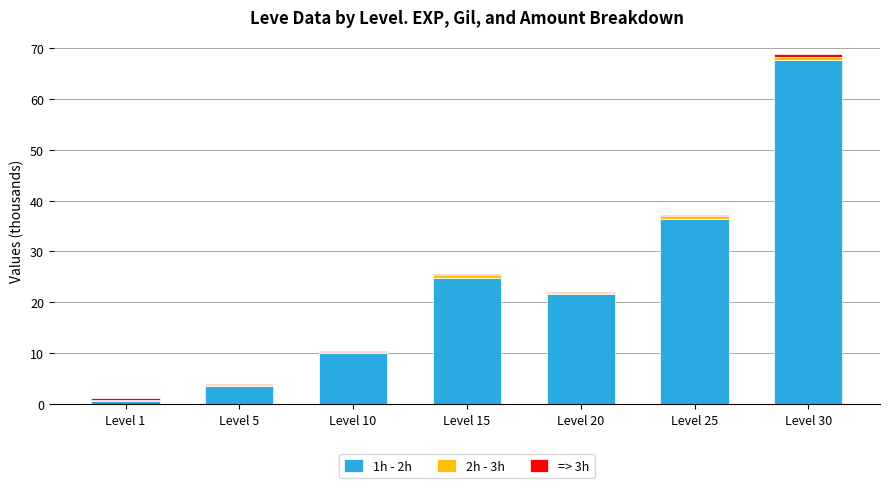

How many data points does each series have?

7